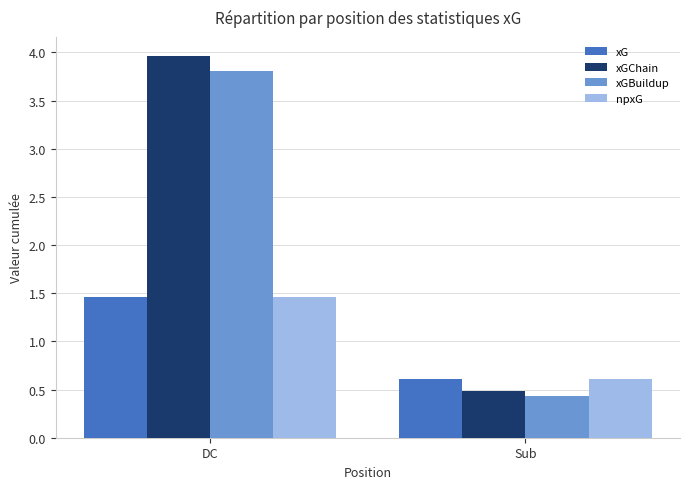

What is the total value across all series at Sub?

2.1